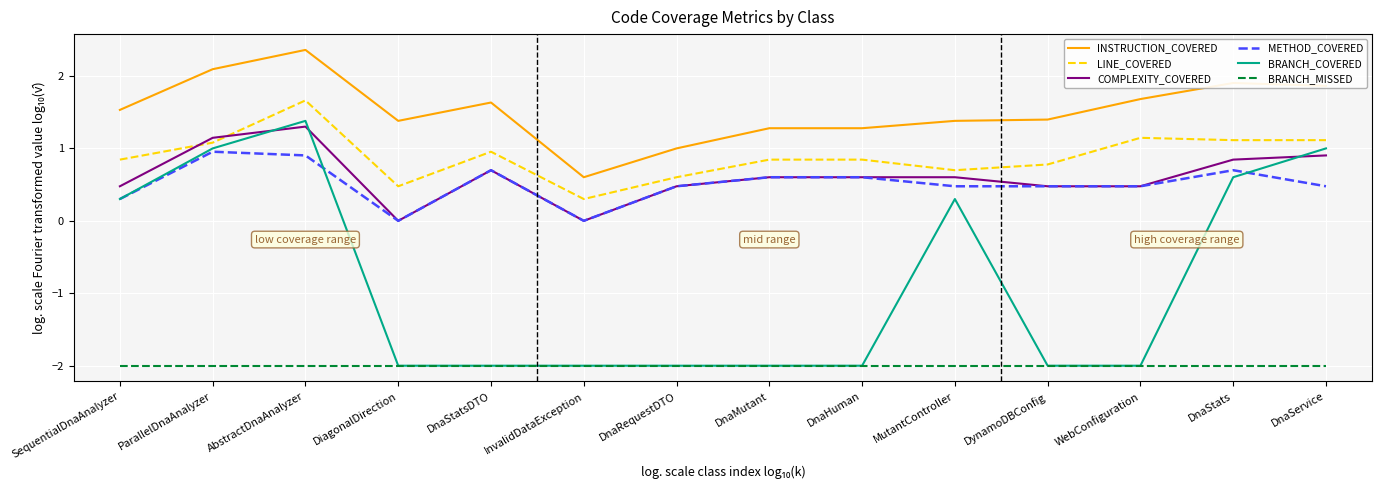

List the series in order of their peak value, highest first.

INSTRUCTION_COVERED, LINE_COVERED, BRANCH_COVERED, COMPLEXITY_COVERED, METHOD_COVERED, BRANCH_MISSED